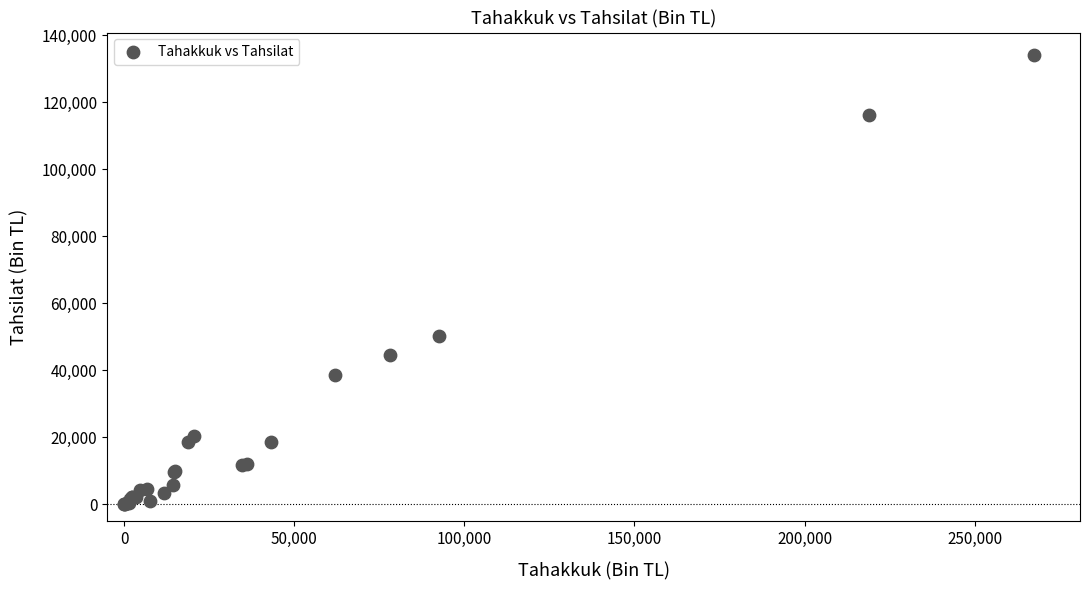

What Y value in the scatter plot is closest to 67017?

50323